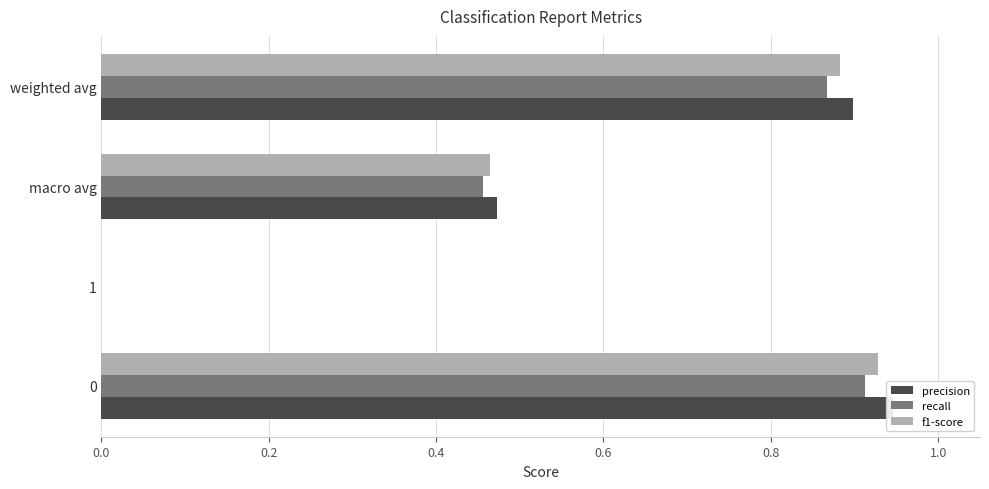

What is the value of the f1-score bar at the 4th from the left?

0.9